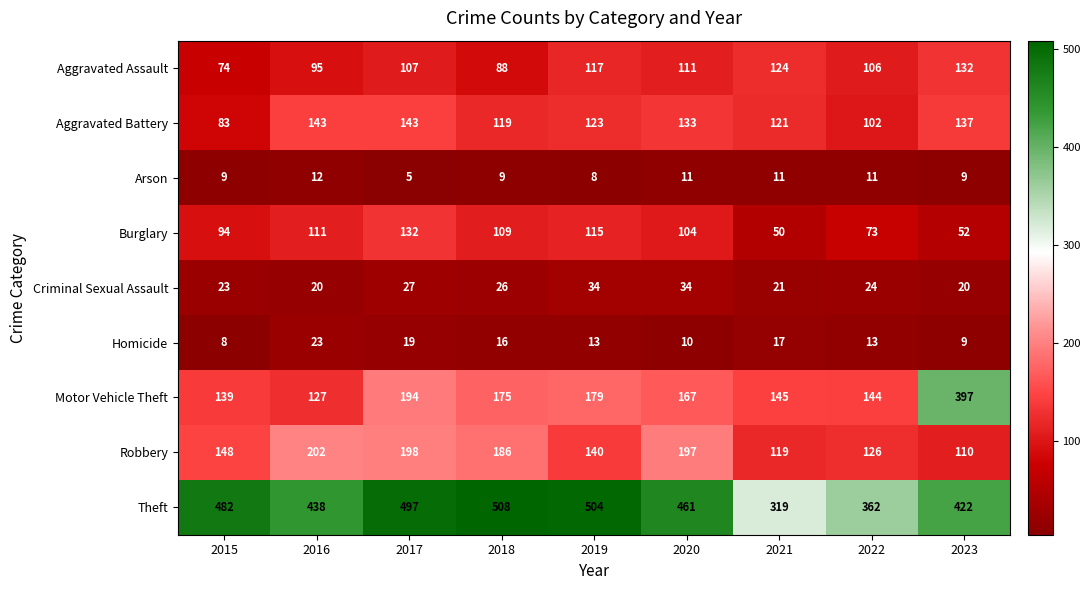

What is the greatest value displayed?

508